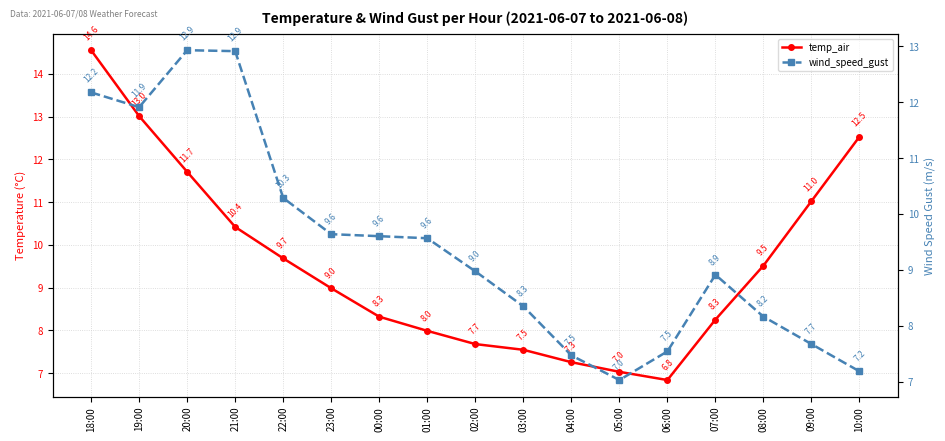

What is the total value across all series at 01:00?

17.6